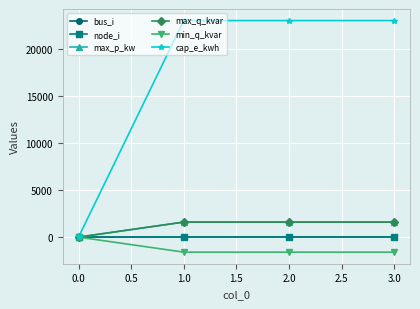

True or false: min_q_kvar and max_p_kw cross at least once.

False